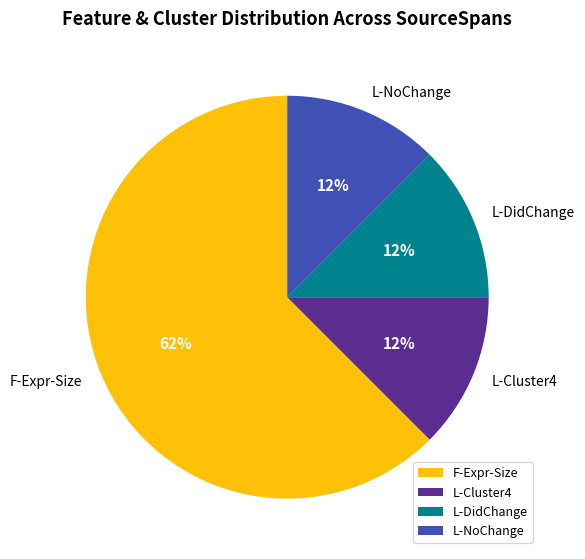

Count the number of slices in the pie.

4